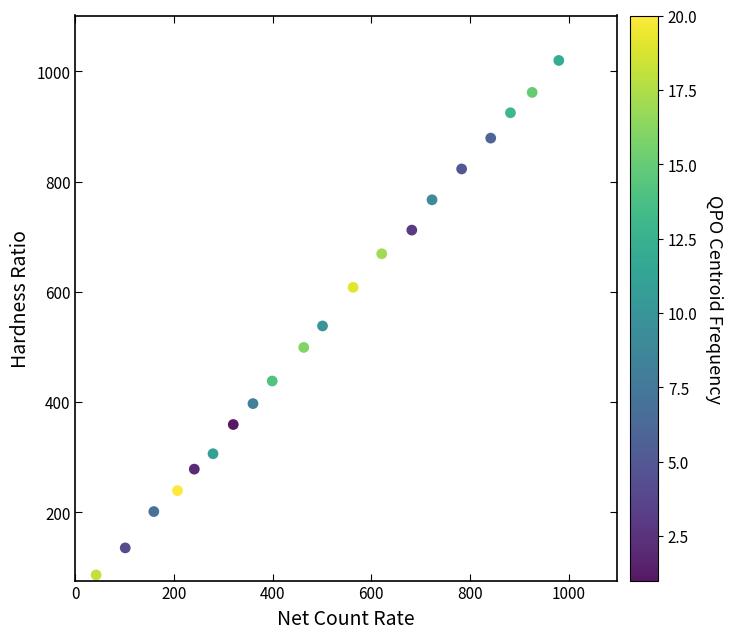

What Y value in the scatter plot is closest to 553?

538